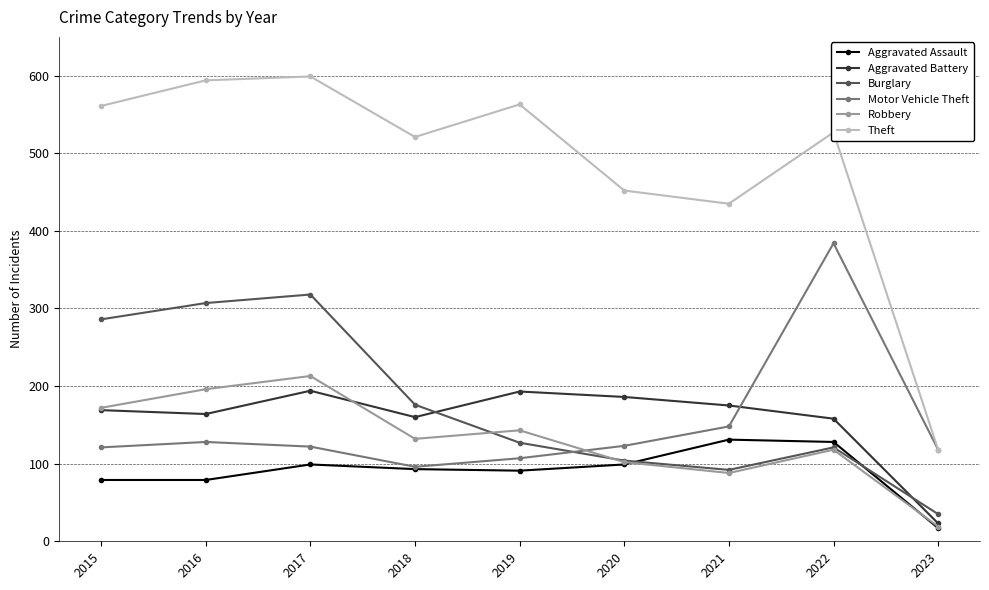

What are all the series names shown in the legend?

Aggravated Assault, Aggravated Battery, Burglary, Motor Vehicle Theft, Robbery, Theft